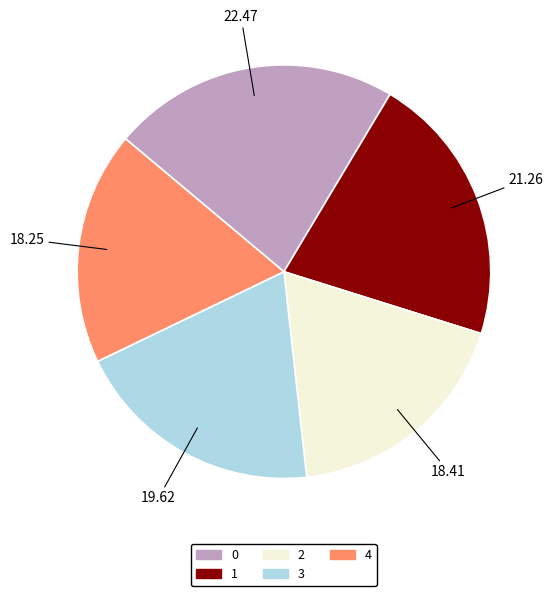

How many segments does this pie chart have?

5